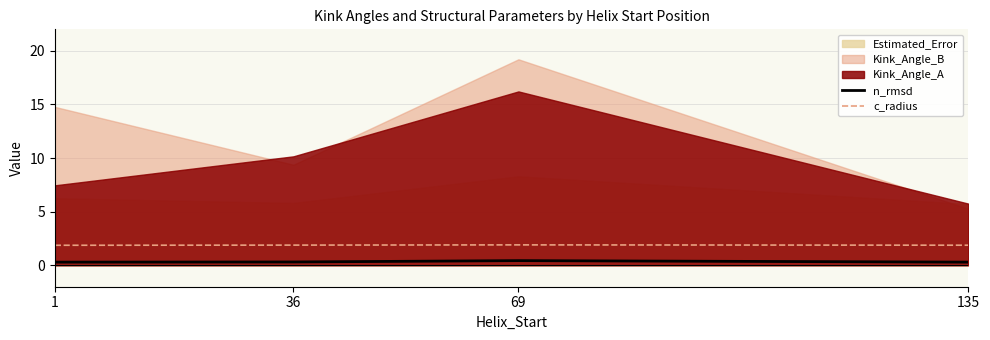

True or false: n_rmsd and c_radius cross at least once.

False